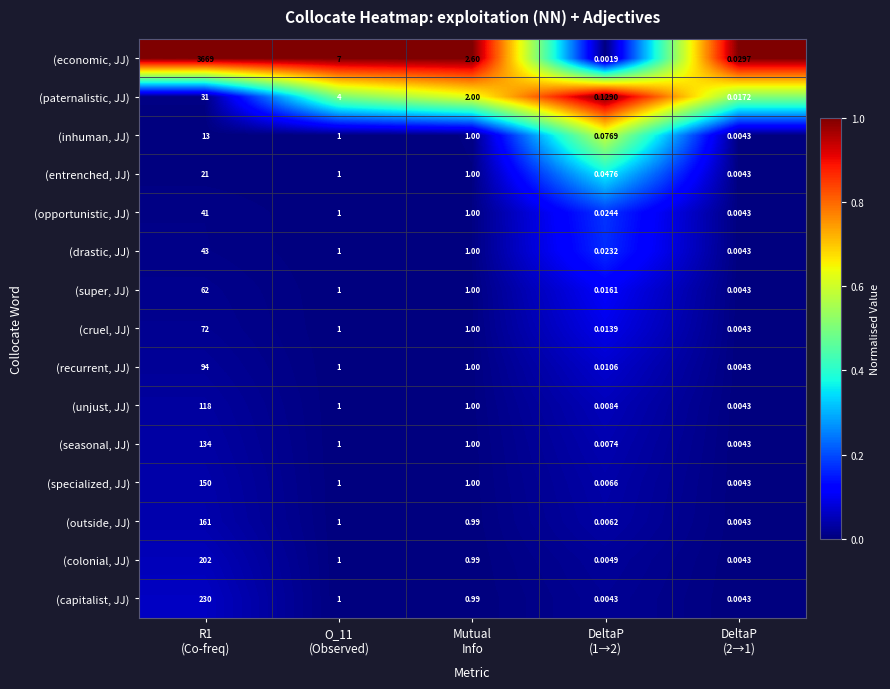

Which series has the largest range (max minus min)?

(economic, JJ)